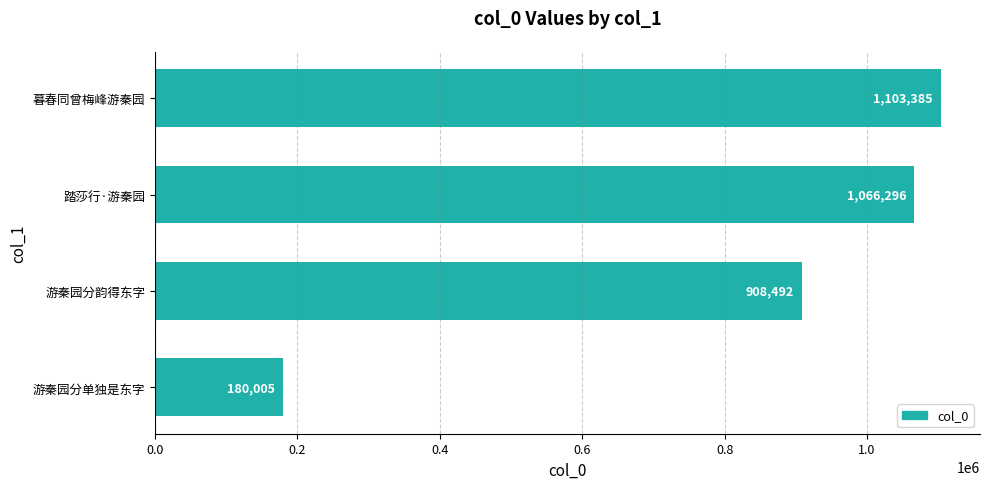

List the labels in order of value, smallest first.

游秦园分单独是东字, 游秦园分韵得东字, 踏莎行·游秦园, 暮春同曾梅峰游秦园